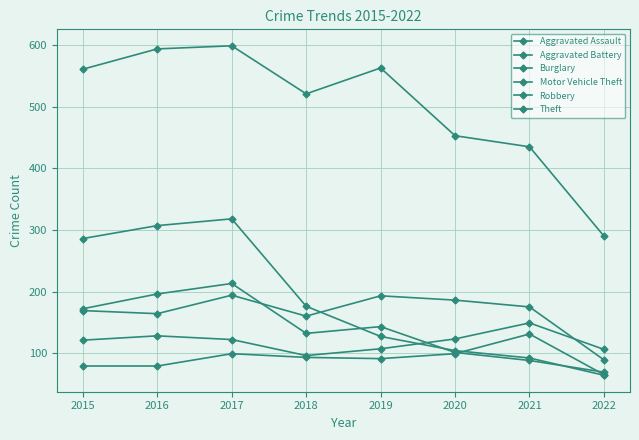

The value of Theft at 2015 is 316. True or false?

False